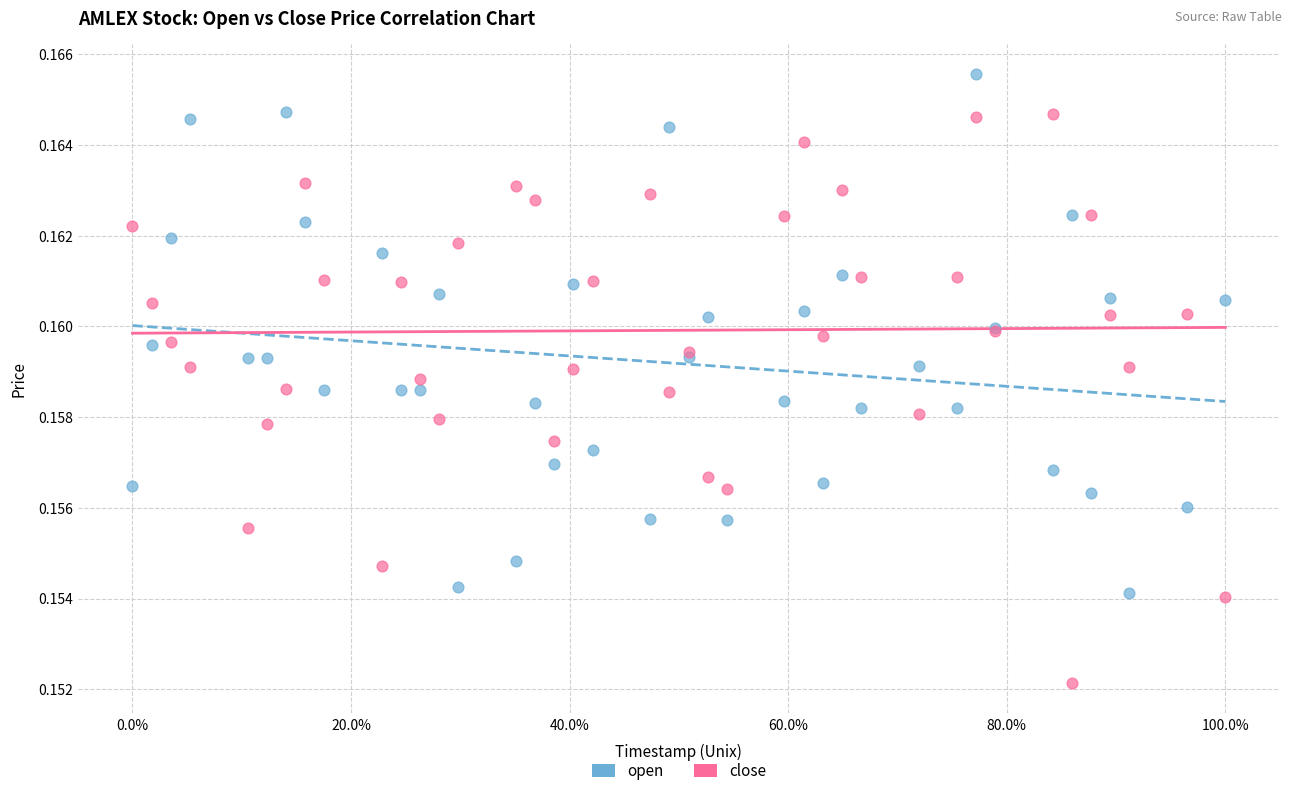

What is the X range (max minus min) for the scatter plot?

1.0